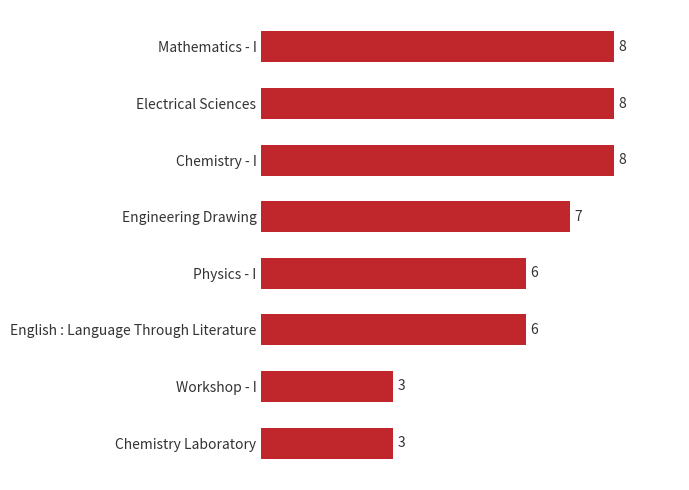

What is the approximate value at Chemistry - I?

8